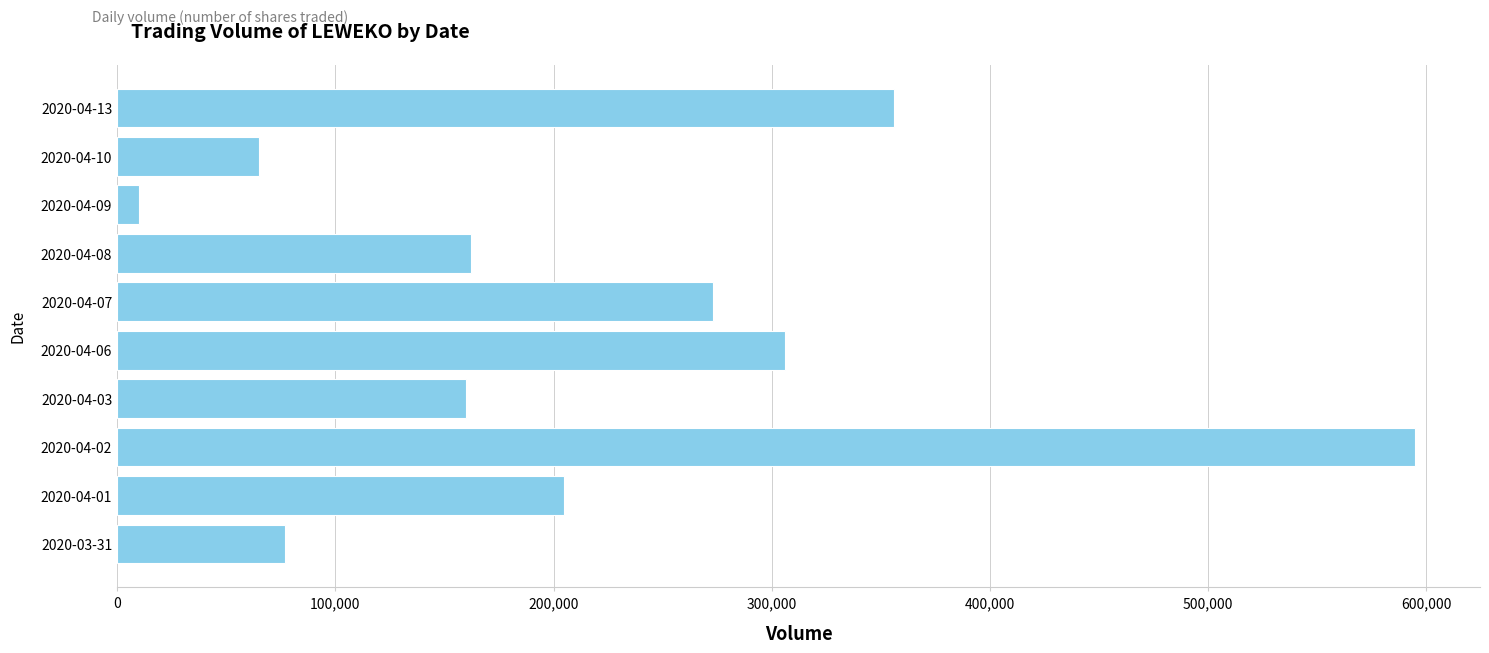

What is the average value?

220900